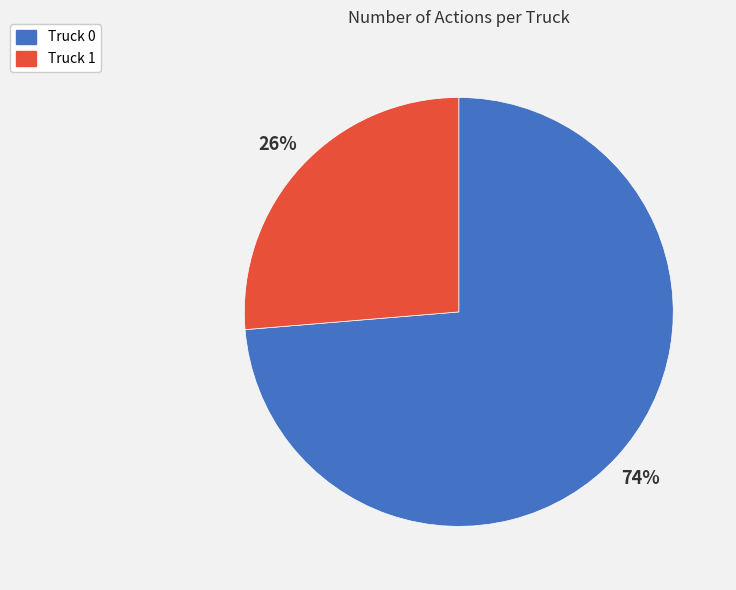

To the nearest percent, what portion does Truck 1 represent?

26%